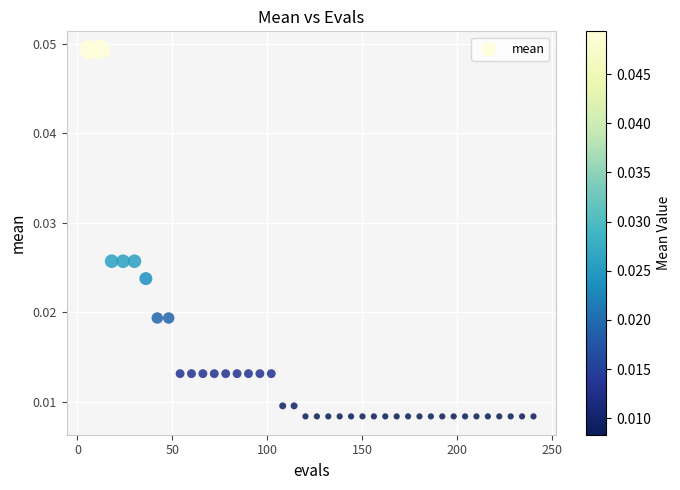

What is the range of X values (max minus min)?

234.0